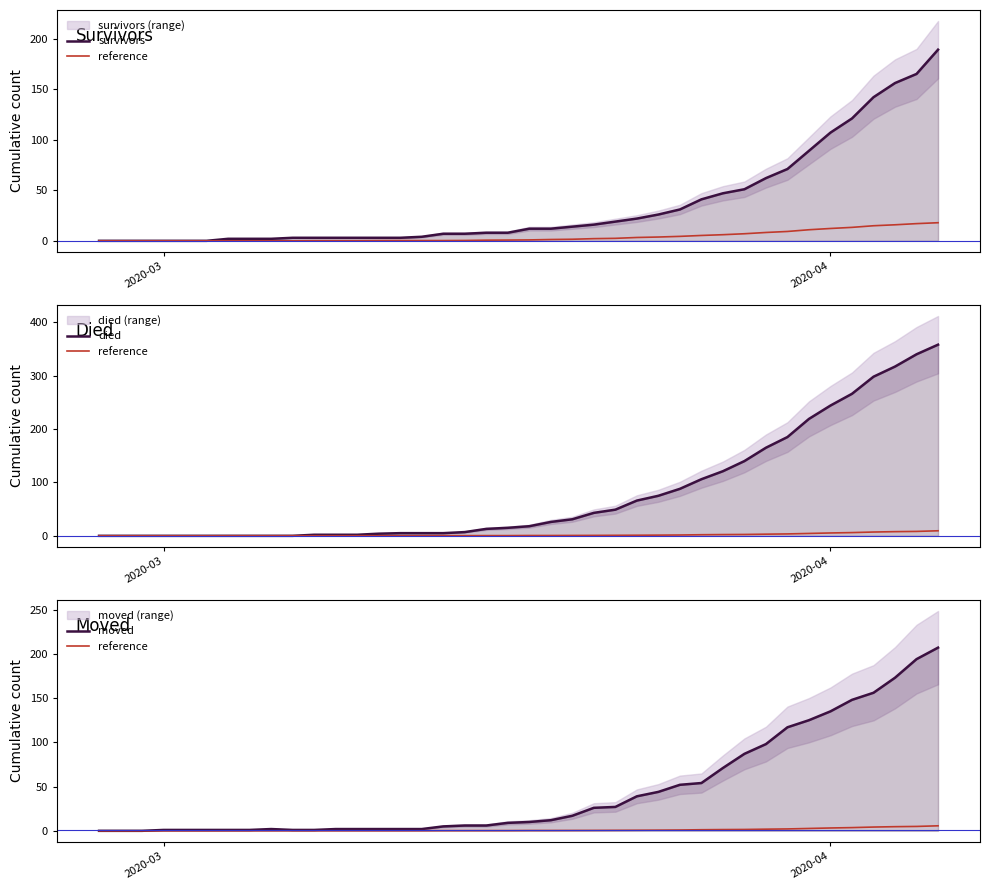

What is the difference between the maximum and second lowest values in the reference series?

5.7